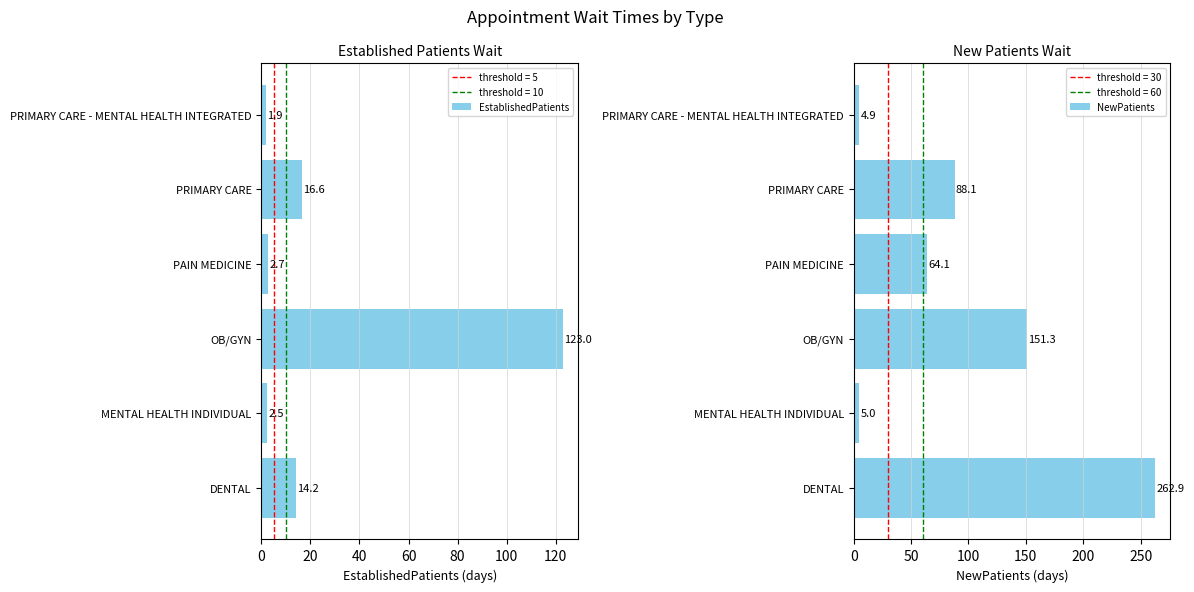

What is the sum of all EstablishedPatients values?

160.9